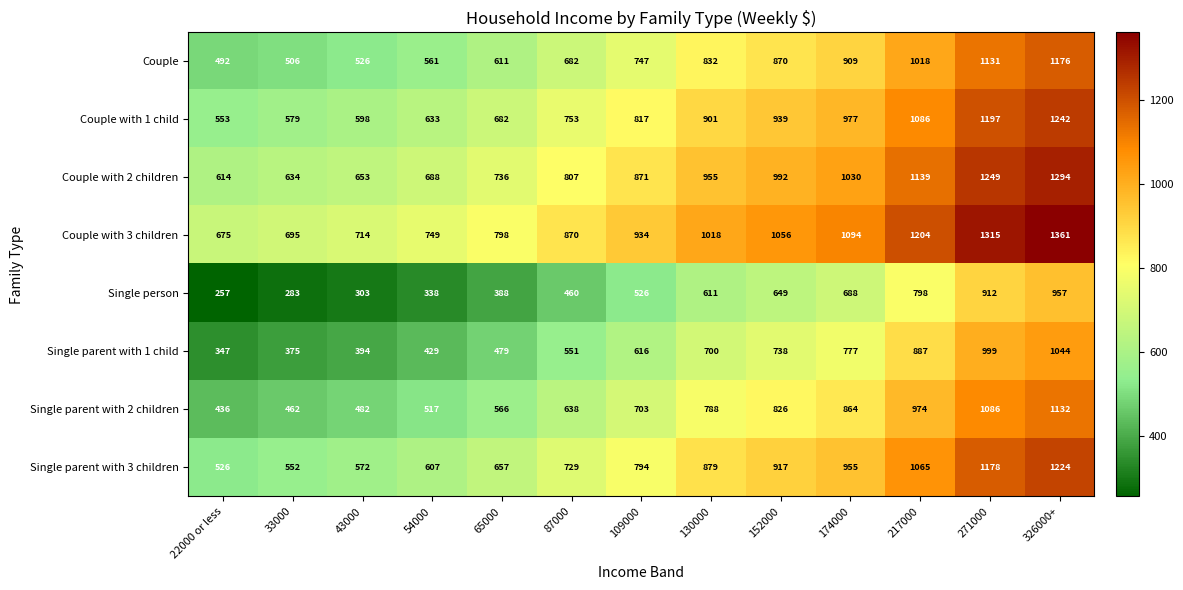

What is the difference between the maximum and minimum values in the Couple with 1 child series?

689